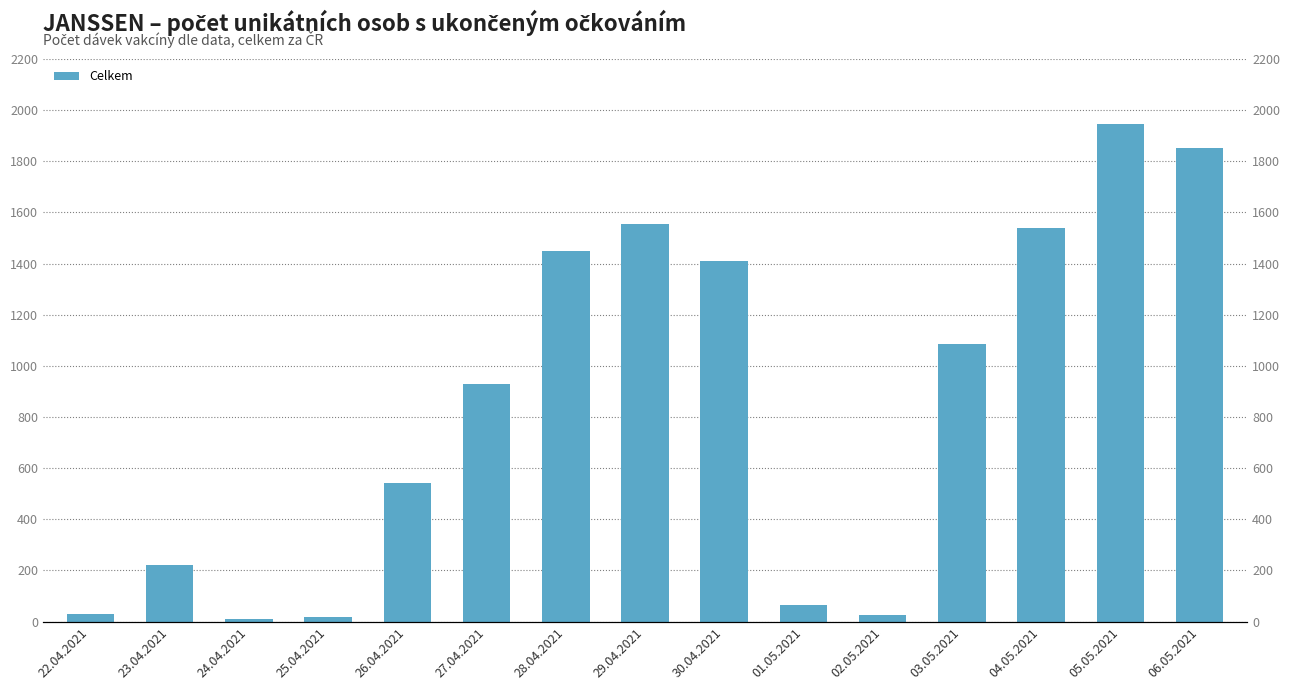

How many distinct data groups are displayed?

1